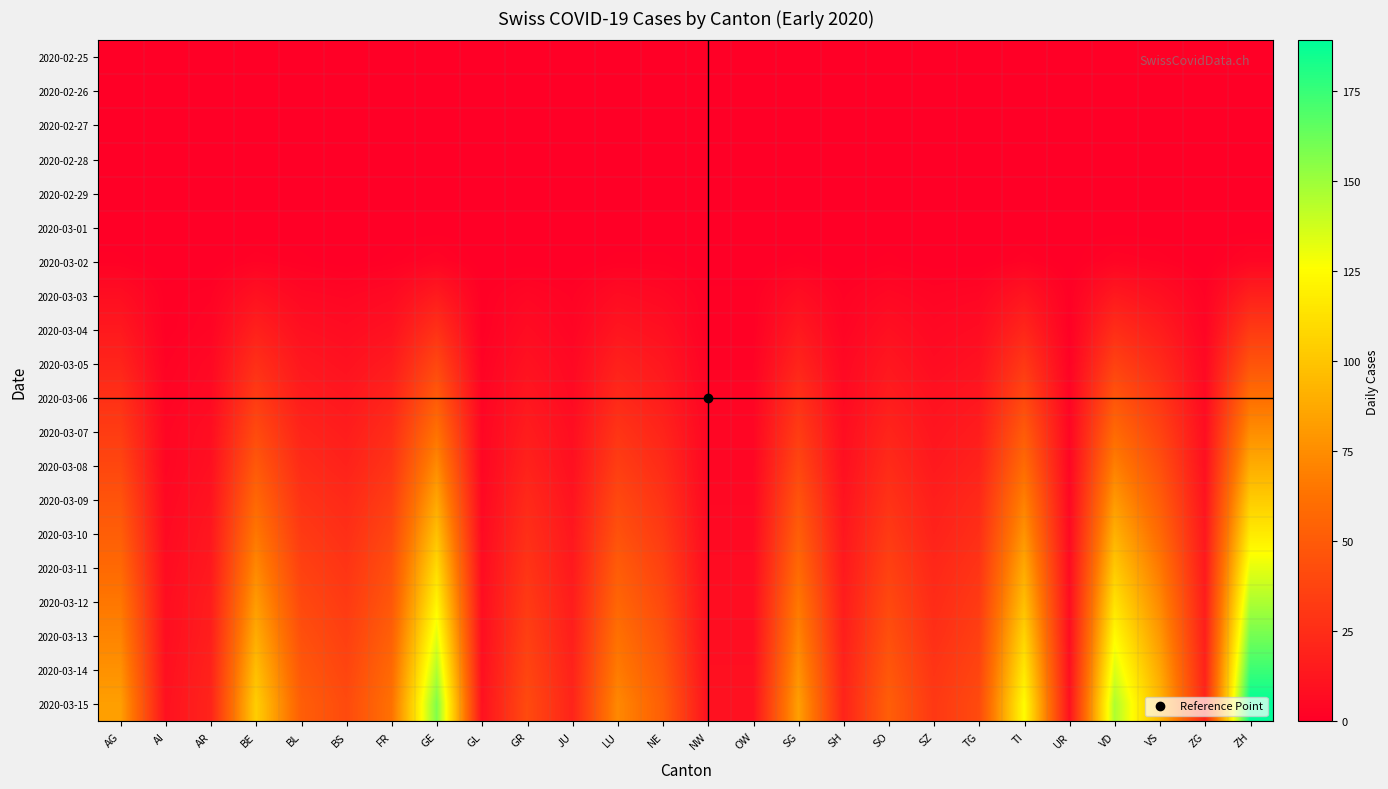

Reading left to right, what are all the values shown in this chart?

2020-02-25: AG=0	AI=0	AR=0	BE=0	BL=0	BS=0	FR=0	GE=0	GL=0	GR=0	JU=0	LU=0	NE=0	NW=0	OW=0	SG=0	SH=0	SO=0	SZ=0	TG=0	TI=0	UR=0	VD=0	VS=0	ZG=0	ZH=0
2020-02-26: AG=0	AI=0	AR=0	BE=0	BL=0	BS=0	FR=0	GE=0	GL=0	GR=0	JU=0	LU=0	NE=0	NW=0	OW=0	SG=0	SH=0	SO=0	SZ=0	TG=0	TI=0	UR=0	VD=0	VS=0	ZG=0	ZH=0
2020-02-27: AG=0	AI=0	AR=0	BE=0	BL=0	BS=0	FR=0	GE=0	GL=0	GR=0	JU=0	LU=0	NE=0	NW=0	OW=0	SG=0	SH=0	SO=0	SZ=0	TG=0	TI=0	UR=0	VD=0	VS=0	ZG=0	ZH=0
2020-02-28: AG=0	AI=0	AR=0	BE=0	BL=0	BS=0	FR=0	GE=0	GL=0	GR=0	JU=0	LU=0	NE=0	NW=0	OW=0	SG=0	SH=0	SO=0	SZ=0	TG=0	TI=0	UR=0	VD=0	VS=0	ZG=0	ZH=0
2020-02-29: AG=0	AI=0	AR=0	BE=0	BL=0	BS=0	FR=0	GE=0	GL=0	GR=0	JU=0	LU=0	NE=0	NW=0	OW=0	SG=0	SH=0	SO=0	SZ=0	TG=0	TI=0	UR=0	VD=0	VS=0	ZG=0	ZH=0
2020-03-01: AG=0	AI=0	AR=0	BE=0	BL=0	BS=0	FR=0	GE=0	GL=0	GR=0	JU=0	LU=0	NE=0	NW=0	OW=0	SG=0	SH=0	SO=0	SZ=0	TG=0	TI=0	UR=0	VD=0	VS=0	ZG=0	ZH=0
2020-03-02: AG=1	AI=0	AR=0	BE=2	BL=1	BS=0	FR=1	GE=3	GL=0	GR=0	JU=0	LU=1	NE=1	NW=0	OW=0	SG=1	SH=0	SO=1	SZ=0	TG=0	TI=2	UR=0	VD=3	VS=2	ZG=0	ZH=4
2020-03-03: AG=8	AI=1	AR=2	BE=10	BL=5	BS=4	FR=6	GE=15	GL=1	GR=4	JU=2	LU=7	NE=5	NW=1	OW=1	SG=8	SH=2	SO=5	SZ=3	TG=4	TI=12	UR=1	VD=14	VS=9	ZG=2	ZH=18
2020-03-04: AG=14	AI=1	AR=3	BE=18	BL=9	BS=7	FR=10	GE=27	GL=1	GR=7	JU=3	LU=12	NE=9	NW=1	OW=1	SG=14	SH=3	SO=9	SZ=5	TG=7	TI=21	UR=1	VD=25	VS=16	ZG=3	ZH=32
2020-03-05: AG=20	AI=2	AR=5	BE=26	BL=13	BS=10	FR=15	GE=39	GL=2	GR=10	JU=5	LU=18	NE=13	NW=2	OW=2	SG=20	SH=5	SO=13	SZ=7	TG=10	TI=31	UR=2	VD=36	VS=23	ZG=5	ZH=46
2020-03-06: AG=27	AI=3	AR=6	BE=33	BL=16	BS=13	FR=20	GE=50	GL=3	GR=13	JU=6	LU=23	NE=16	NW=3	OW=3	SG=27	SH=6	SO=16	SZ=10	TG=13	TI=40	UR=3	VD=47	VS=30	ZG=6	ZH=61
2020-03-07: AG=33	AI=4	AR=8	BE=41	BL=20	BS=16	FR=25	GE=62	GL=4	GR=16	JU=8	LU=29	NE=20	NW=4	OW=4	SG=33	SH=8	SO=20	SZ=12	TG=16	TI=50	UR=4	VD=58	VS=37	ZG=8	ZH=75
2020-03-08: AG=39	AI=4	AR=9	BE=49	BL=24	BS=19	FR=29	GE=74	GL=4	GR=19	JU=9	LU=34	NE=24	NW=4	OW=4	SG=39	SH=9	SO=24	SZ=14	TG=19	TI=59	UR=4	VD=69	VS=44	ZG=9	ZH=89
2020-03-09: AG=46	AI=5	AR=11	BE=57	BL=28	BS=23	FR=34	GE=86	GL=5	GR=23	JU=11	LU=40	NE=28	NW=5	OW=5	SG=46	SH=11	SO=28	SZ=17	TG=23	TI=69	UR=5	VD=80	VS=51	ZG=11	ZH=103
2020-03-10: AG=52	AI=6	AR=13	BE=65	BL=32	BS=26	FR=39	GE=98	GL=6	GR=26	JU=13	LU=45	NE=32	NW=6	OW=6	SG=52	SH=13	SO=32	SZ=19	TG=26	TI=78	UR=6	VD=91	VS=58	ZG=13	ZH=117
2020-03-11: AG=58	AI=7	AR=14	BE=73	BL=36	BS=29	FR=44	GE=110	GL=7	GR=29	JU=14	LU=51	NE=36	NW=7	OW=7	SG=58	SH=14	SO=36	SZ=22	TG=29	TI=88	UR=7	VD=102	VS=66	ZG=14	ZH=132
2020-03-12: AG=65	AI=8	AR=16	BE=81	BL=40	BS=32	FR=48	GE=121	GL=8	GR=32	JU=16	LU=56	NE=40	NW=8	OW=8	SG=65	SH=16	SO=40	SZ=24	TG=32	TI=97	UR=8	VD=113	VS=73	ZG=16	ZH=146
2020-03-13: AG=71	AI=8	AR=17	BE=89	BL=44	BS=35	FR=53	GE=133	GL=8	GR=35	JU=17	LU=62	NE=44	NW=8	OW=8	SG=71	SH=17	SO=44	SZ=26	TG=35	TI=107	UR=8	VD=124	VS=80	ZG=17	ZH=160
2020-03-14: AG=77	AI=9	AR=19	BE=97	BL=48	BS=38	FR=58	GE=145	GL=9	GR=38	JU=19	LU=67	NE=48	NW=9	OW=9	SG=77	SH=19	SO=48	SZ=29	TG=38	TI=116	UR=9	VD=135	VS=87	ZG=19	ZH=174
2020-03-15: AG=83	AI=10	AR=20	BE=104	BL=52	BS=41	FR=62	GE=157	GL=10	GR=41	JU=20	LU=73	NE=52	NW=10	OW=10	SG=83	SH=20	SO=52	SZ=31	TG=41	TI=125	UR=10	VD=146	VS=94	ZG=20	ZH=189